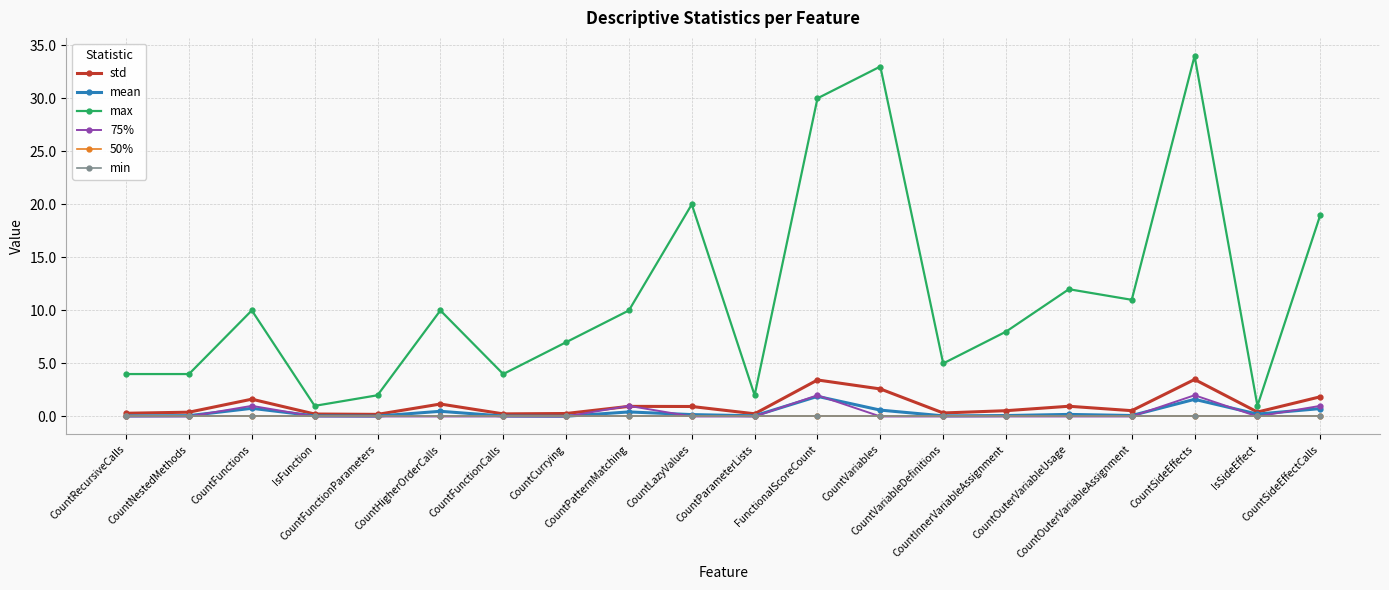

Rank the series by their maximum value, from highest to lowest.

max, std, 75%, mean, 50%, min